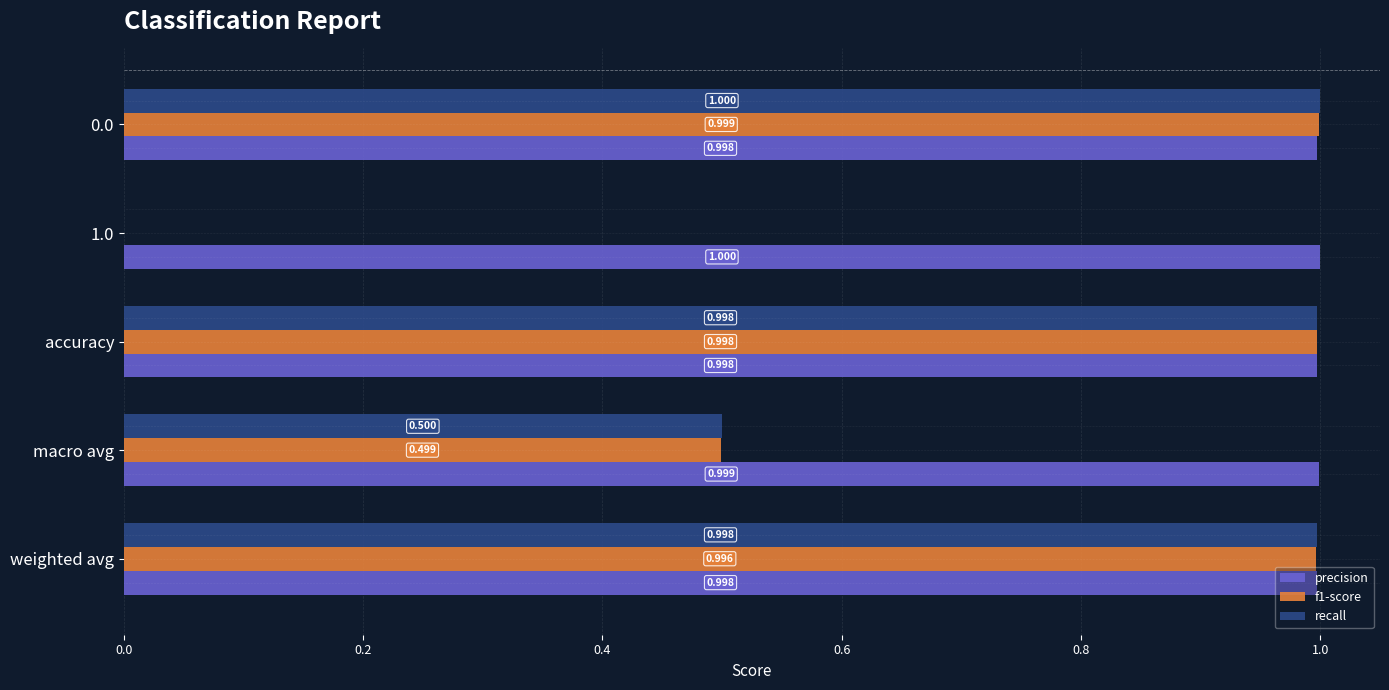

Which series changed the most between 1.0 and macro avg?

recall